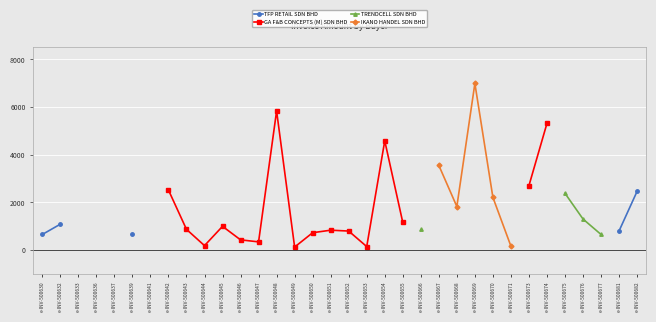

True or false: GA F&B CONCEPTS (M) SDN BHD and IKANO HANDEL SDN BHD intersect in this chart.

False